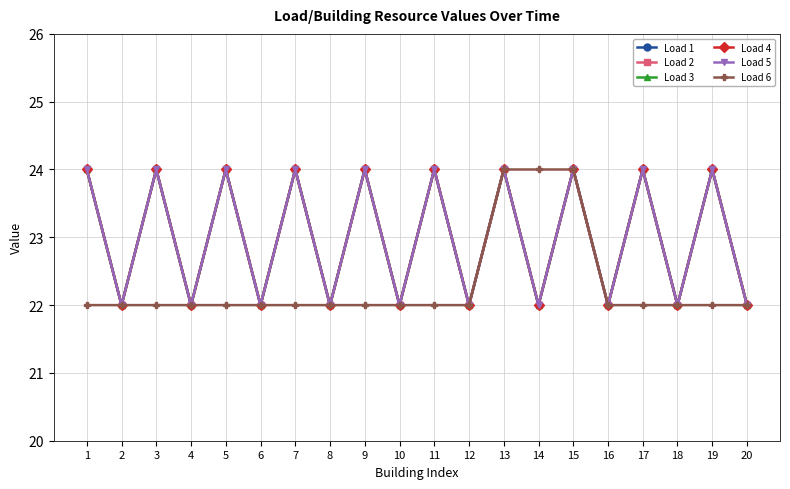

Which series has the largest total across all categories?

Load 1